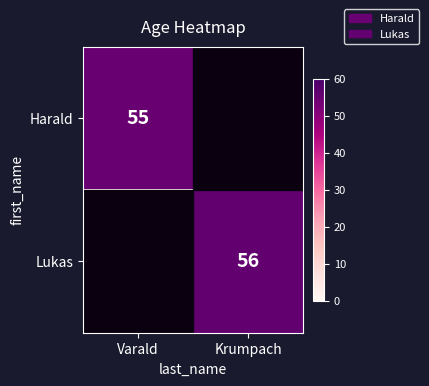

The Harald series shows 55 at Varald. True or false?

True